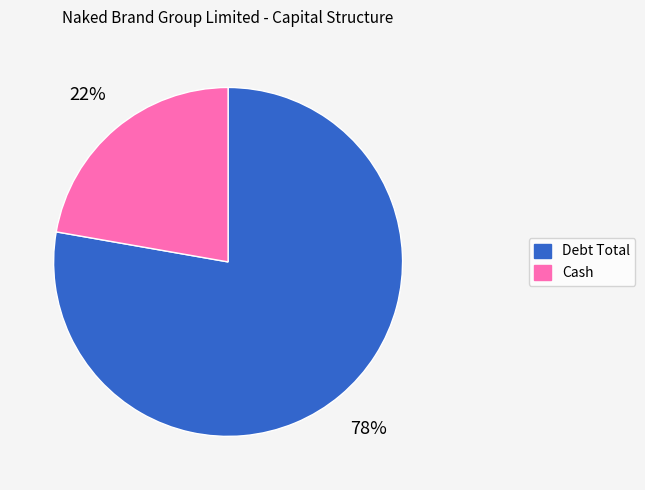

Which category has the smallest portion of the pie?

Cash